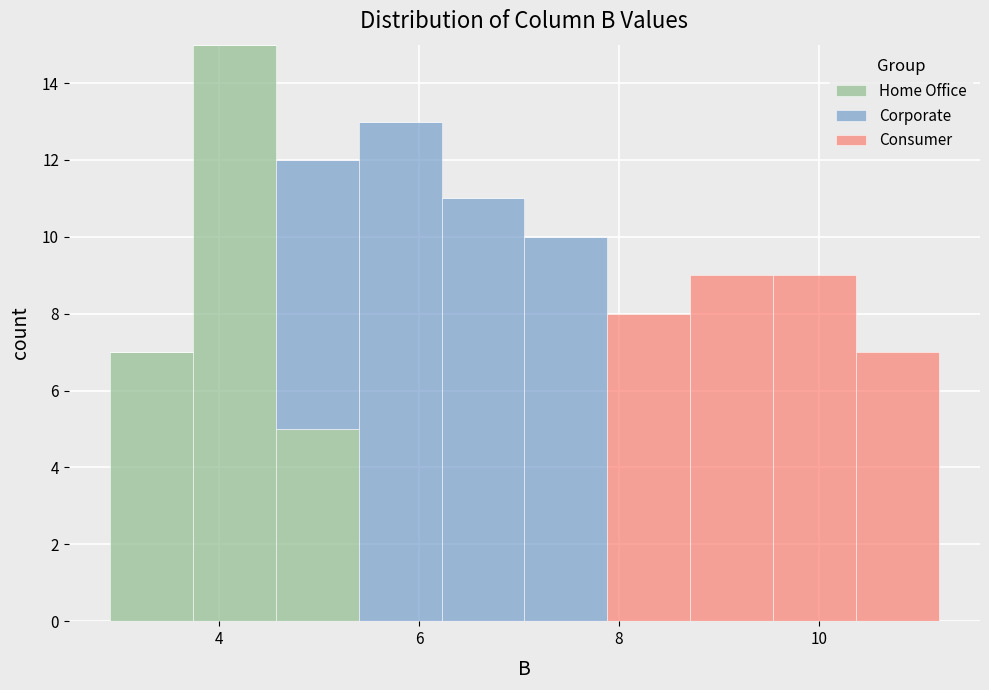

Which range on the x-axis has the tallest stacked bar (by total height)?

3.8 to 4.6